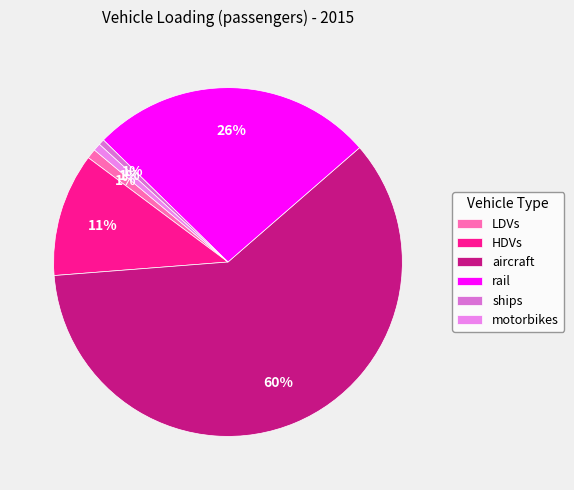

What portion of the pie excludes rail?

73.7%